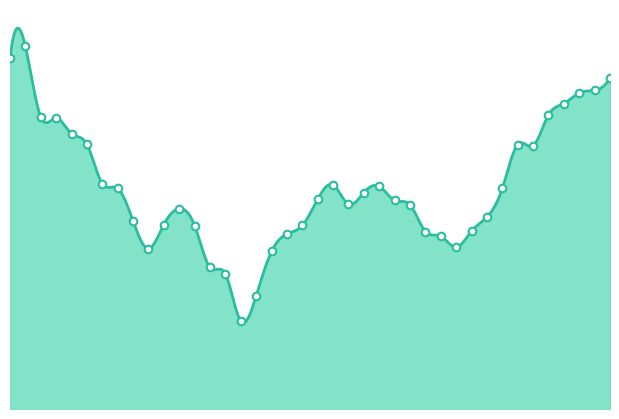

What is the change in value from 2016-11-18 to 2016-12-01?

-0.1